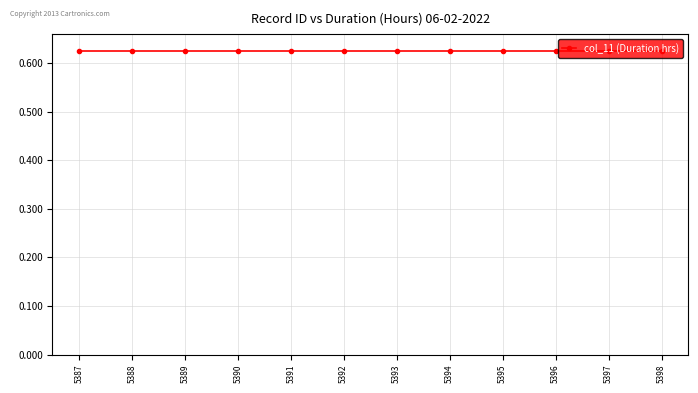

Where is col_11 nearest to the value 0?

5387